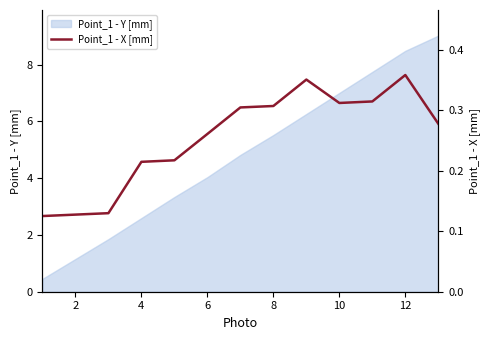

What is the highest value of the Point_1 - Y [mm] series?

9.0